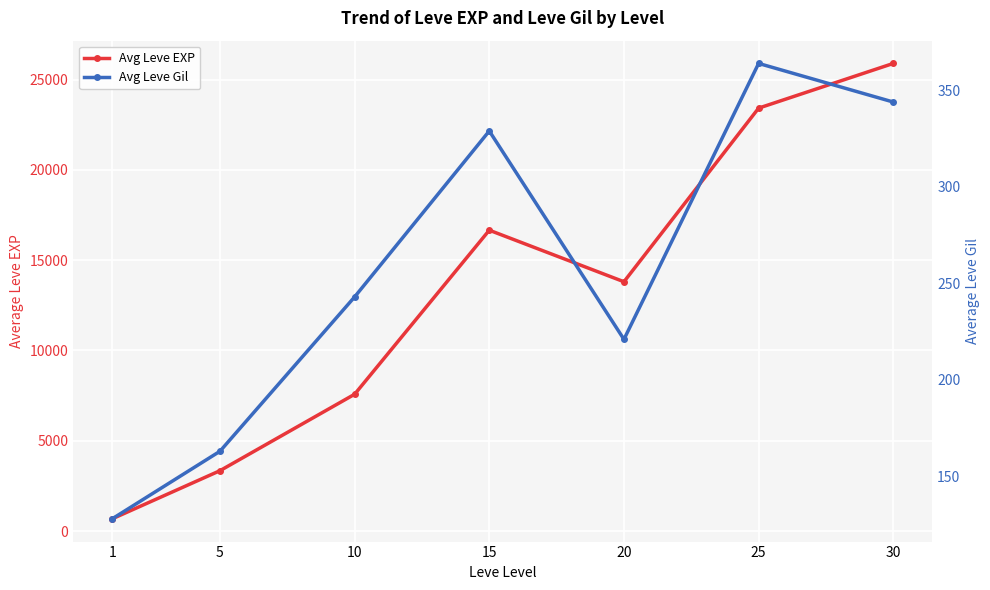

Where is the first local maximum for Avg Leve Gil?

15